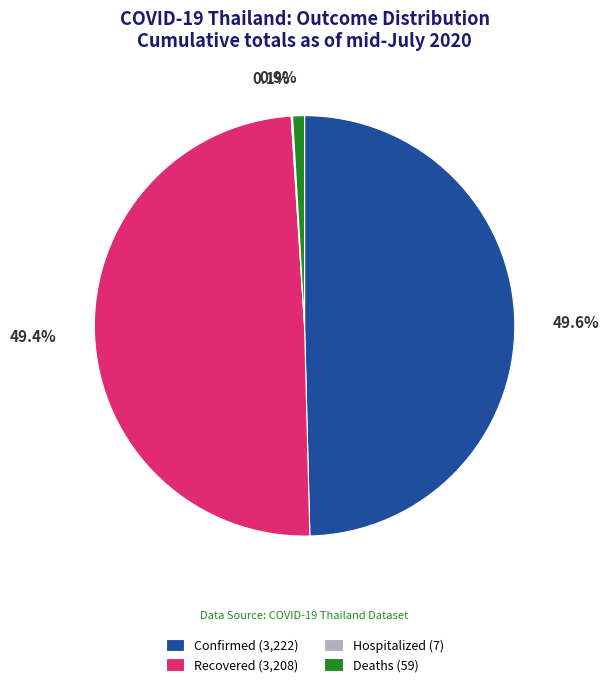

Does any single category account for the majority?

No